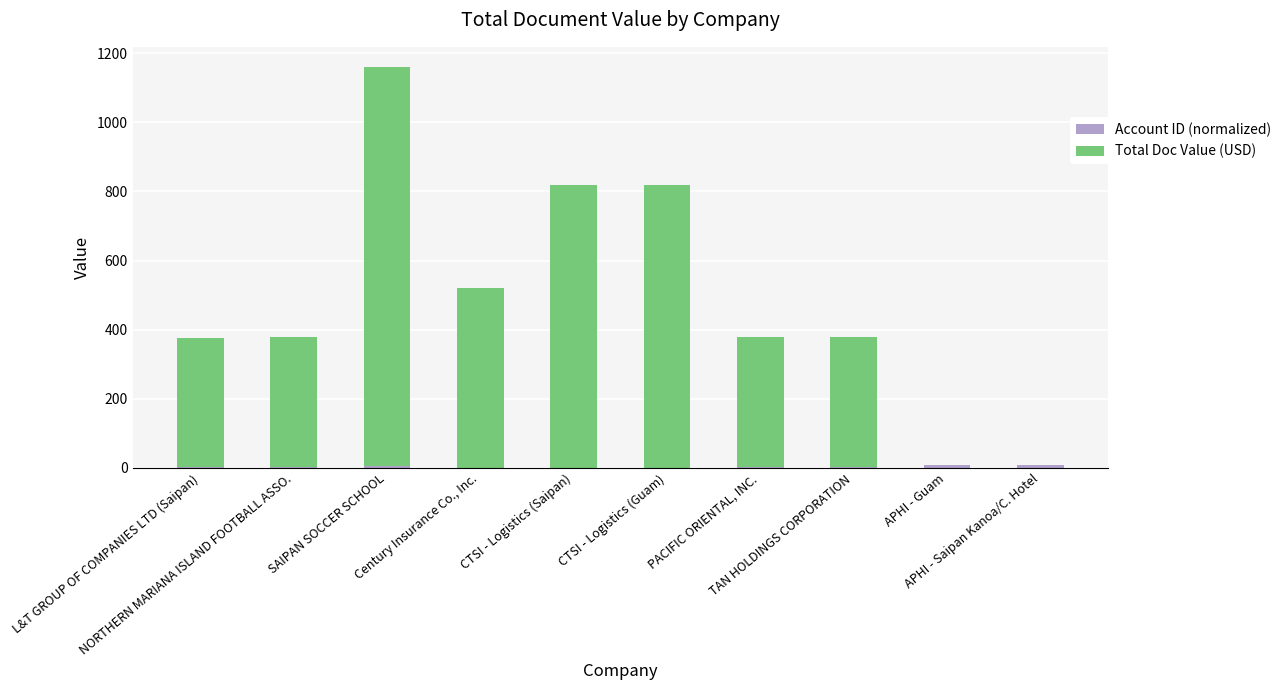

The value of Account ID (normalized) at L&T GROUP OF COMPANIES LTD (Saipan) is 1.4. True or false?

True